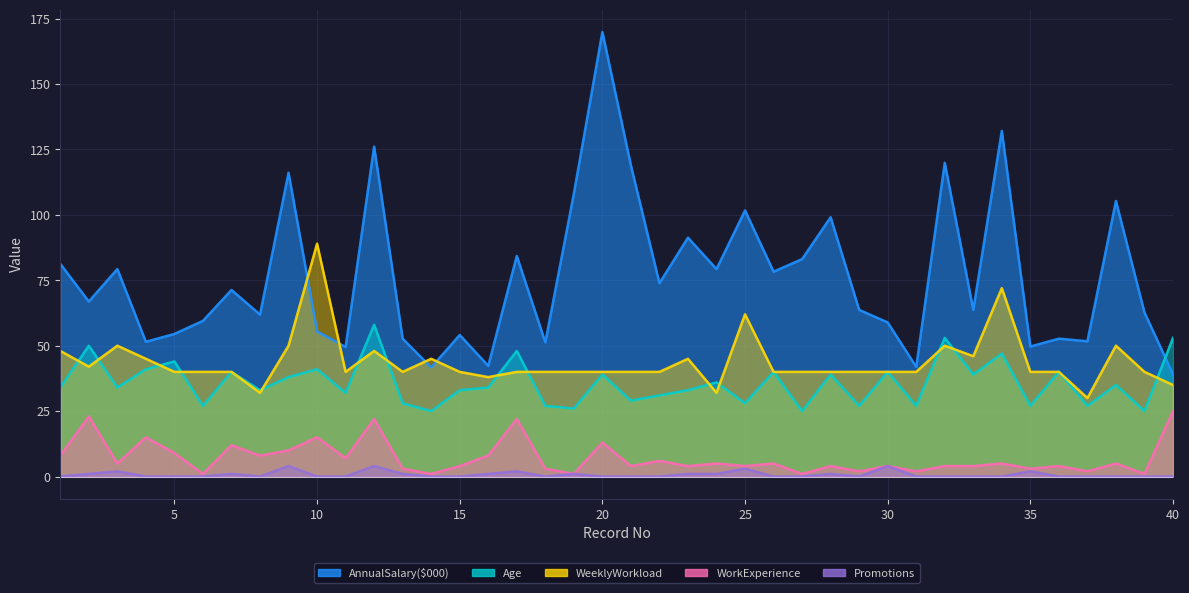

What is the value of the AnnualSalary($000) point at the 39th from the left?

62.7